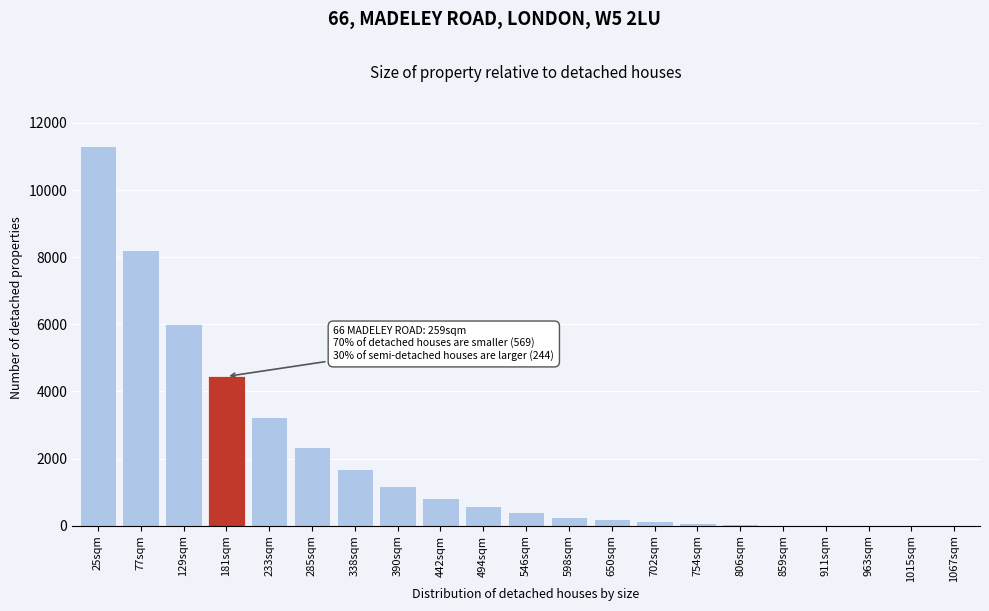

At which label is the value closest to 5655?

129sqm